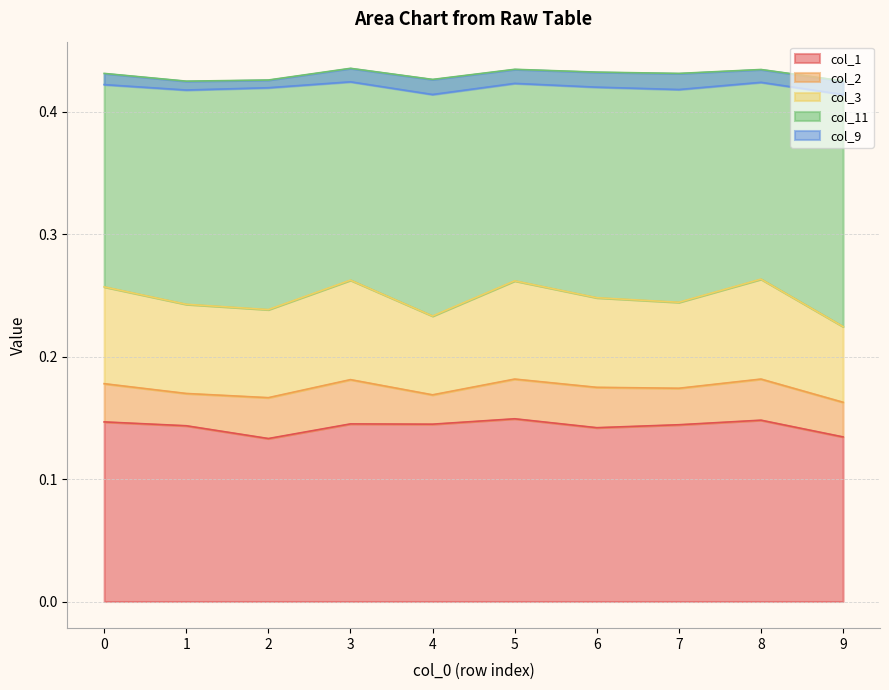

Count the col_1 values in the range 0 to 1.

10